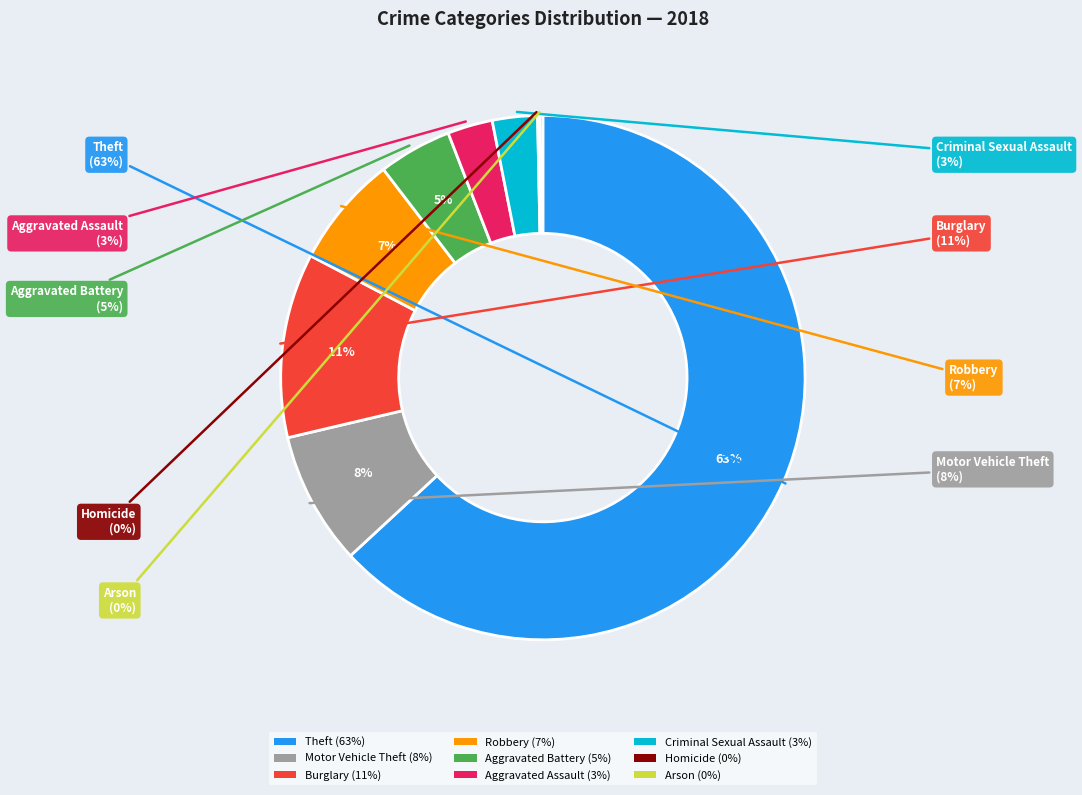

Which category has the smallest portion of the pie?

Homicide